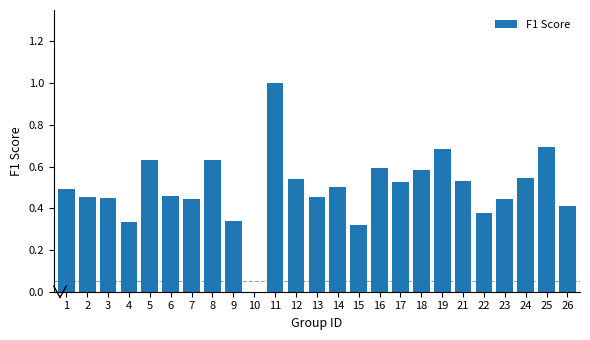

Which label corresponds to the largest value in the chart?

11